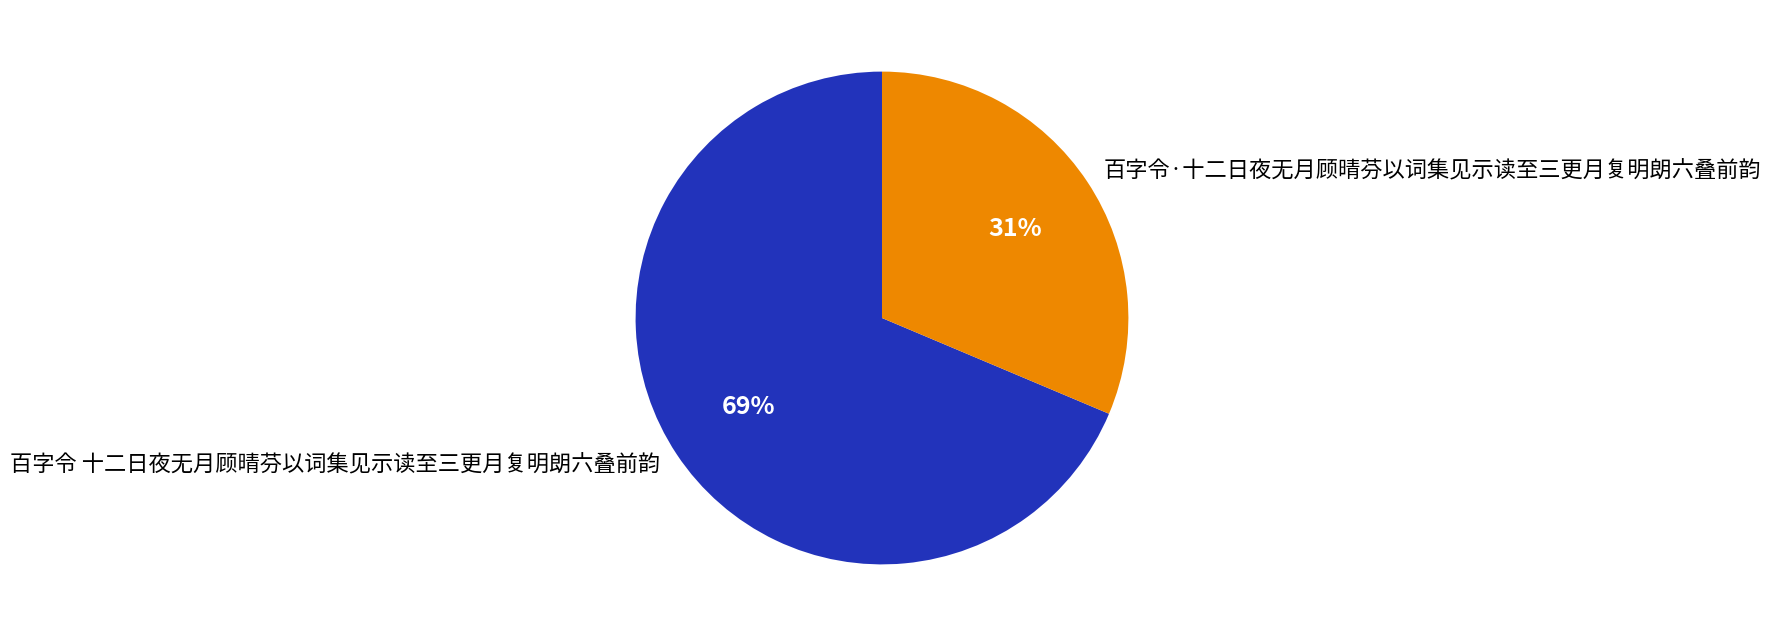

How many segments does this pie chart have?

2